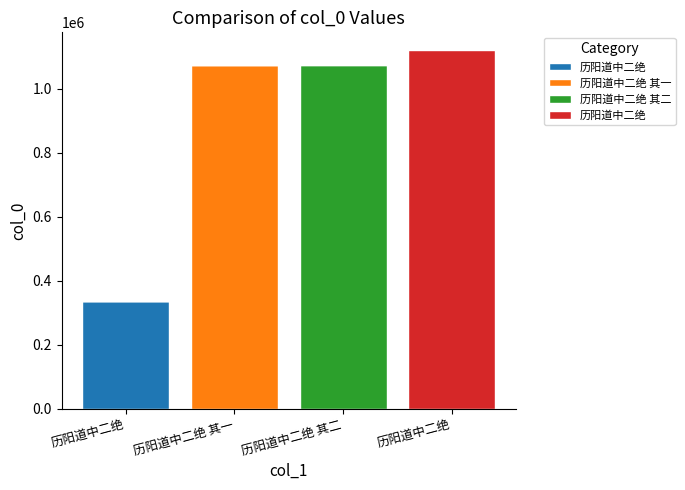

Which series changed the most between 历阳道中二绝 其二 and 历阳道中二绝?

历阳道中二绝